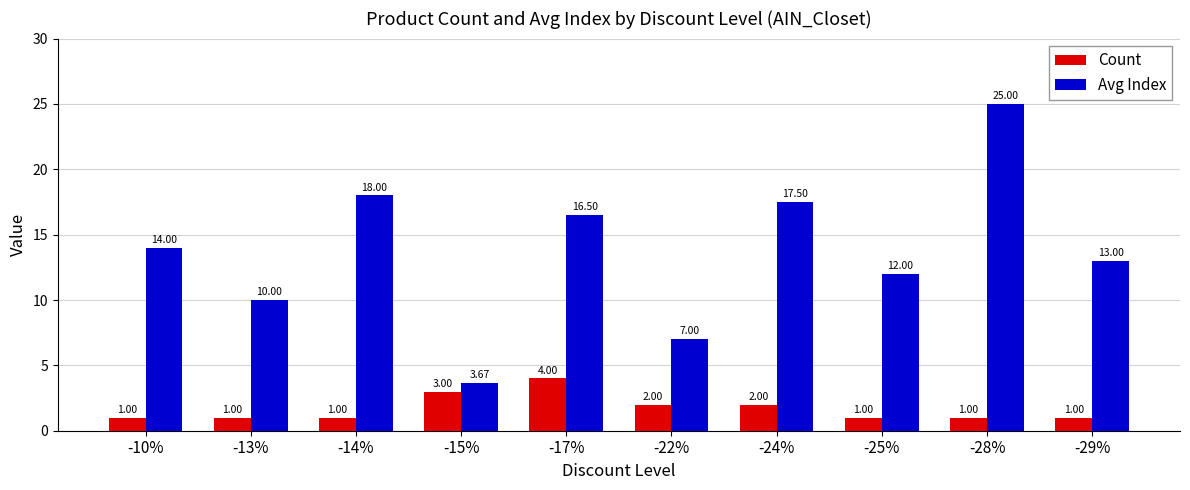

What is the approximate value of Avg Index at -29%?

13.0